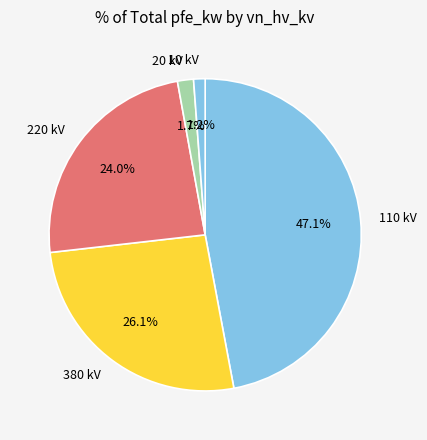

Is 110 kV the majority of the pie?

No